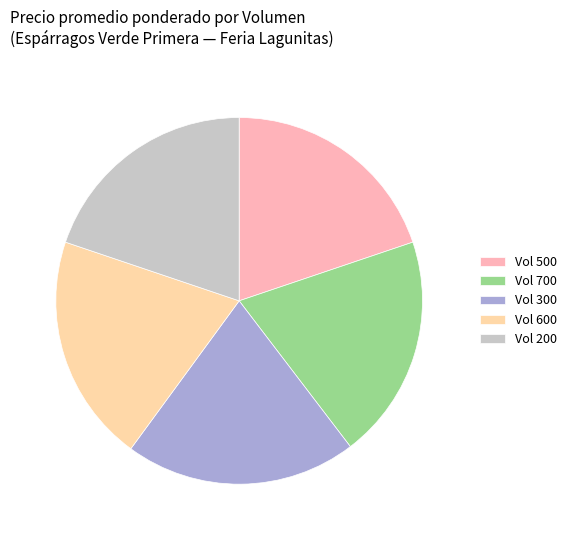

Does Vol 200 account for over 50% of the chart?

No